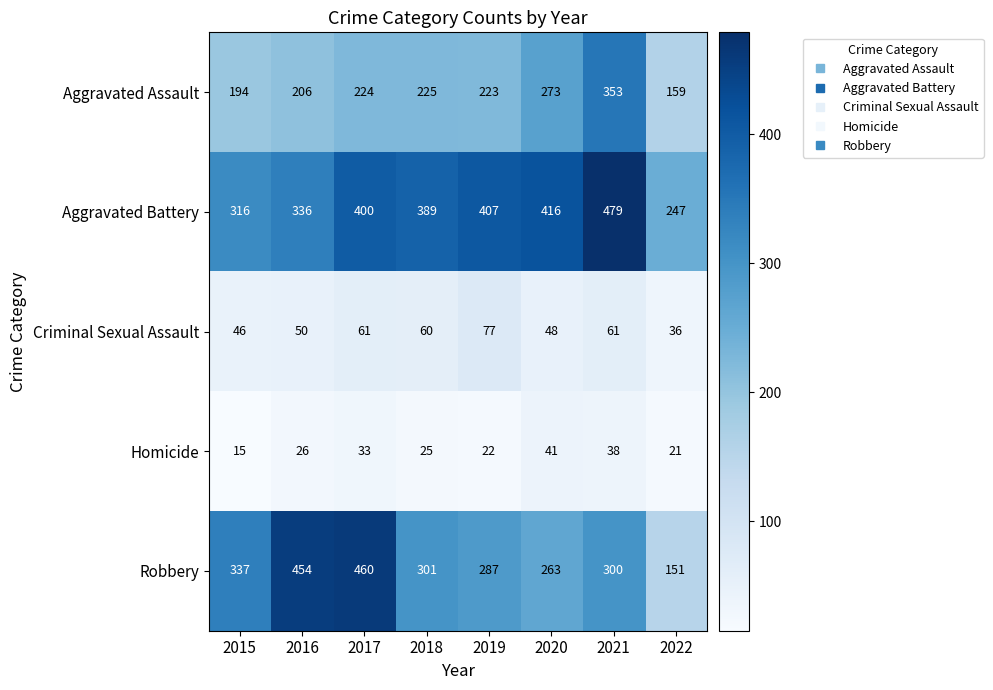

At which category is the sum across all series the highest?

2021